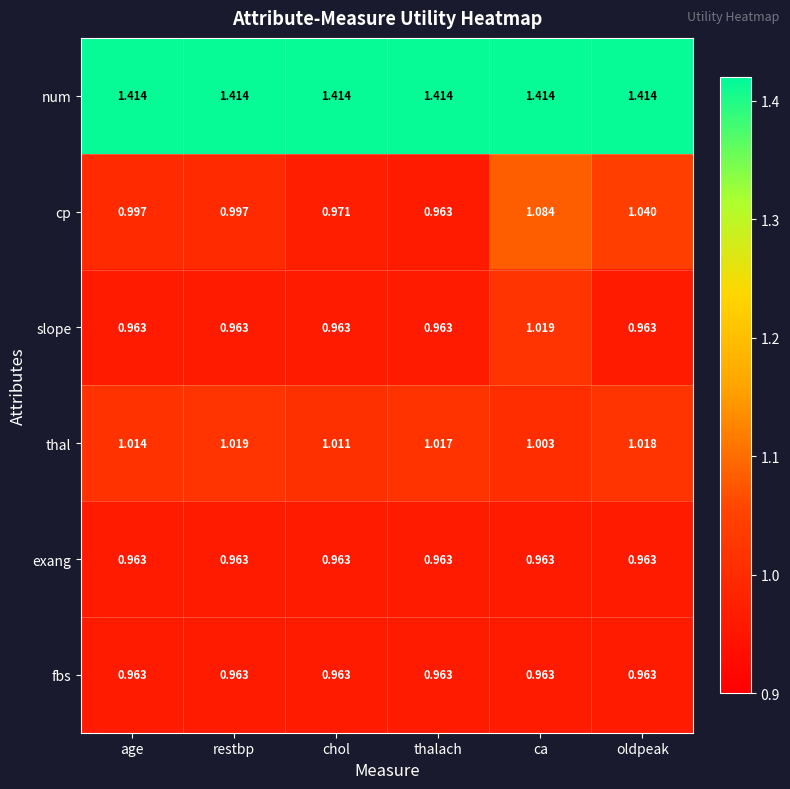

At which label does cp reach its minimum?

thalach